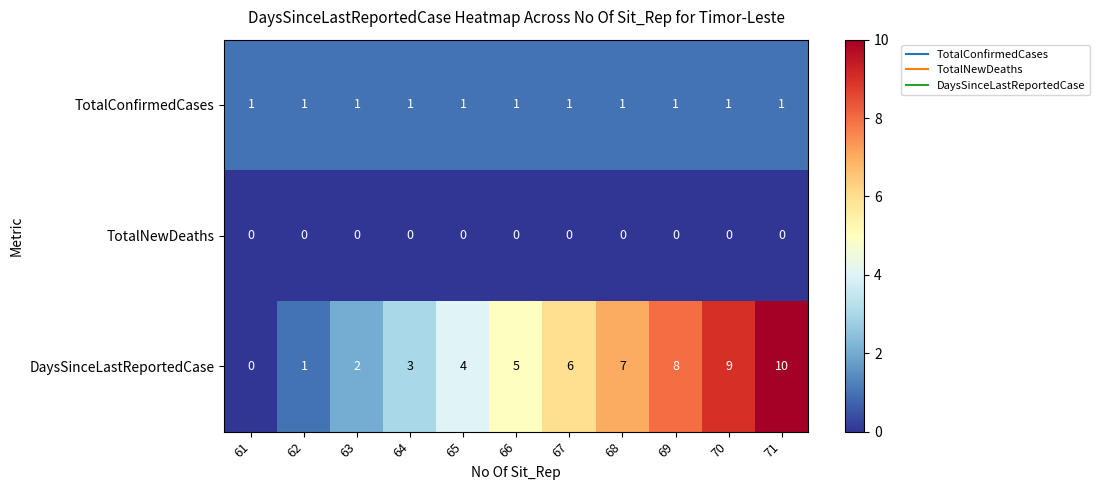

Where is DaysSinceLastReportedCase nearest to the value 5?

66